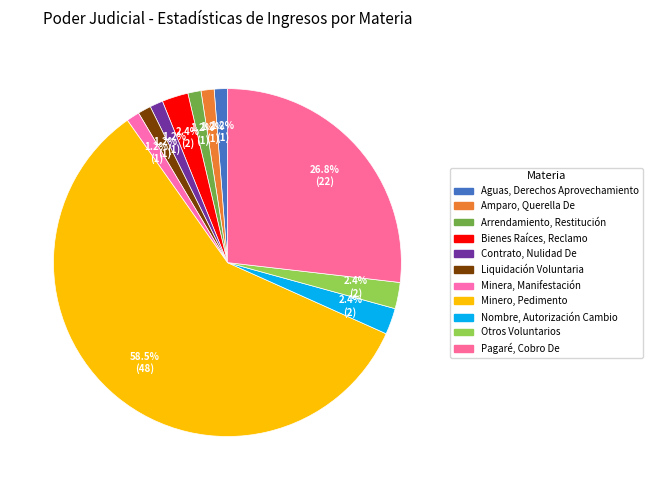

Is it true that Otros Voluntarios is 1% of the pie?

False